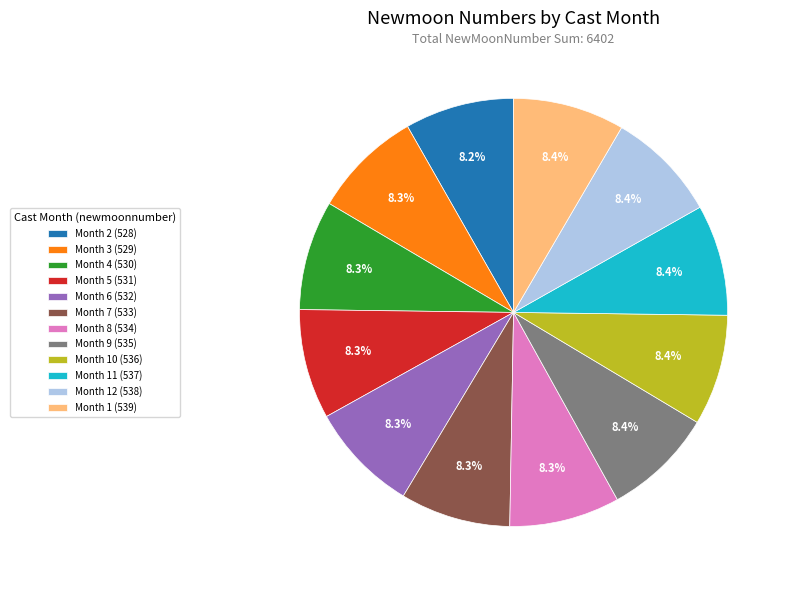

What portion of the pie excludes Month 2 (528)?

91.8%